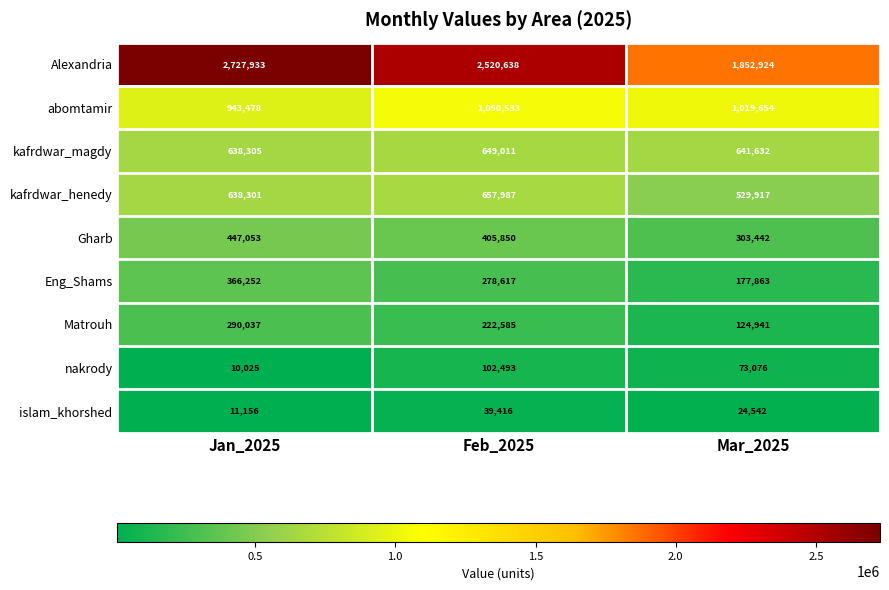

Rank the series by their maximum value, from highest to lowest.

Alexandria, abomtamir, kafrdwar_henedy, kafrdwar_magdy, Gharb, Eng_Shams, Matrouh, nakrody, islam_khorshed